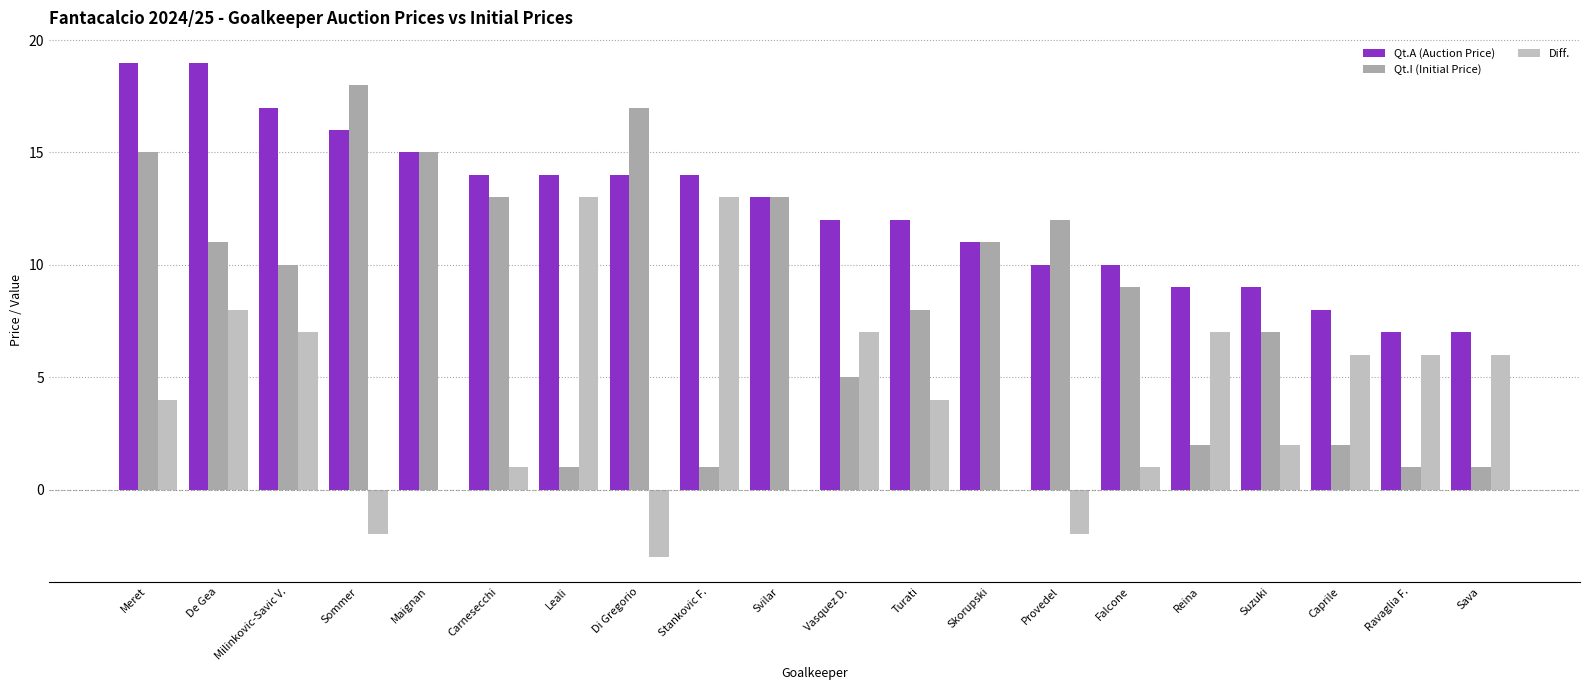

True or false: Diff. has a value of 13 at Leali.

True